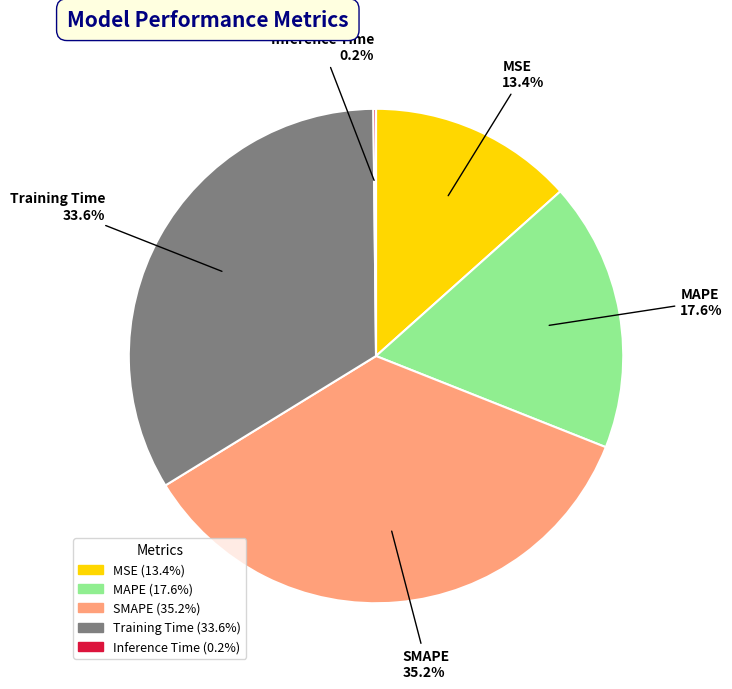

What percentage is NOT represented by MSE?

86.6%